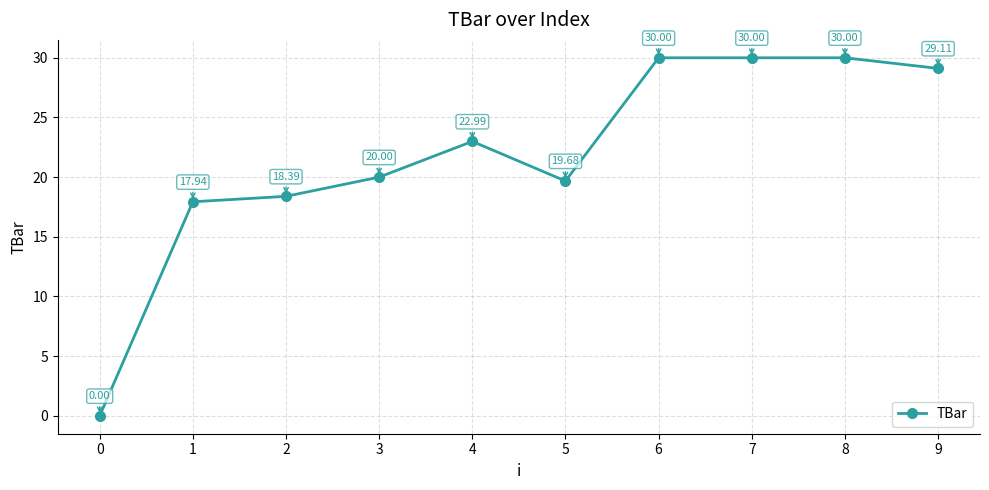

Where is the first local maximum?

4